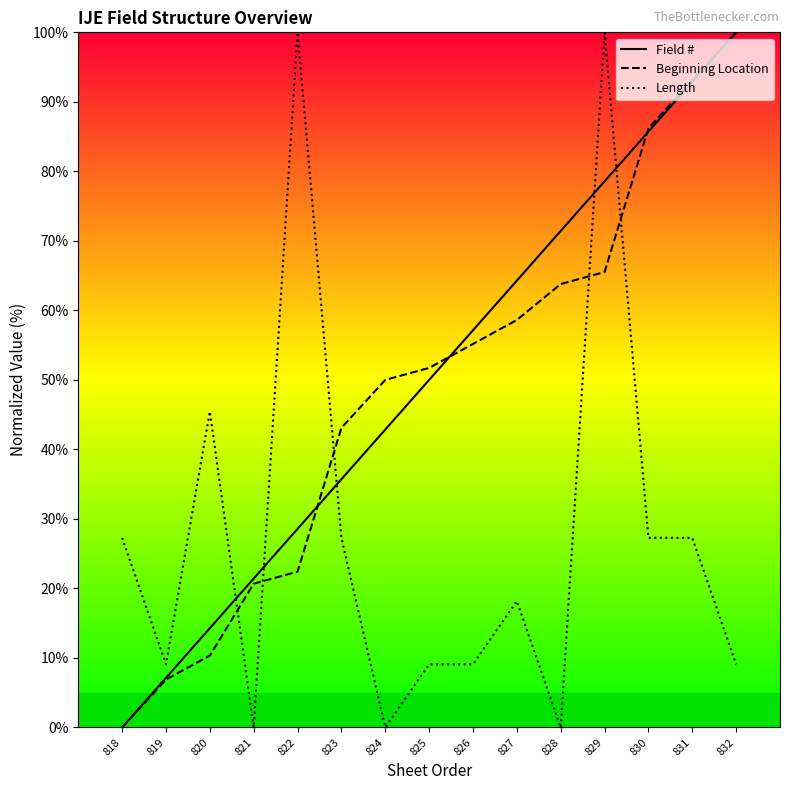

Rank the series at 822 from highest to lowest value.

Length, Field #, Beginning Location